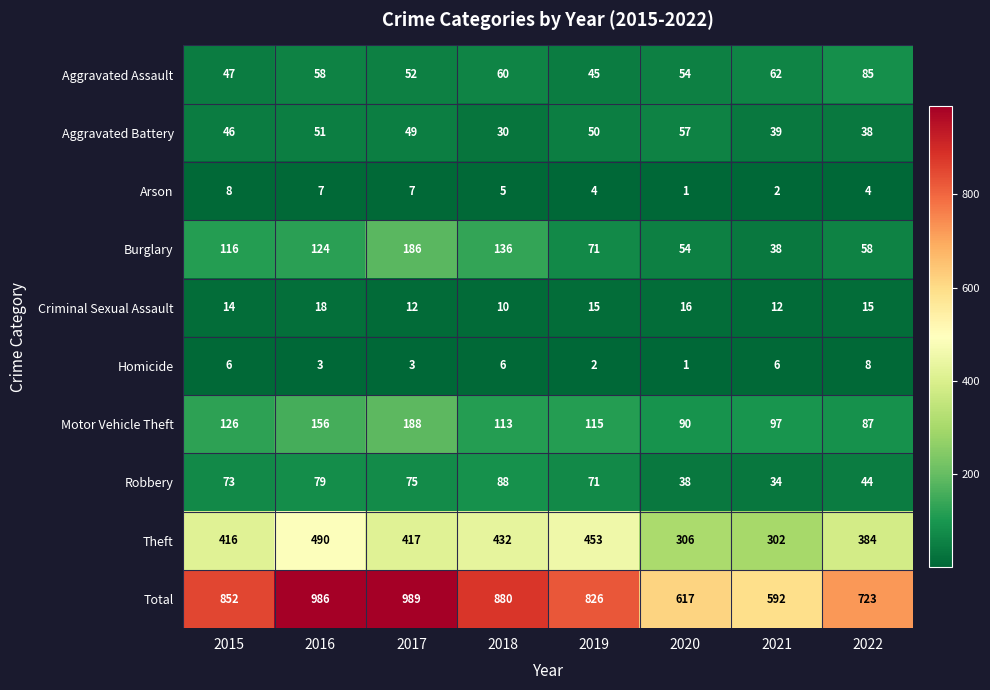

Which series changed the most between 2019 and 2020?

Total